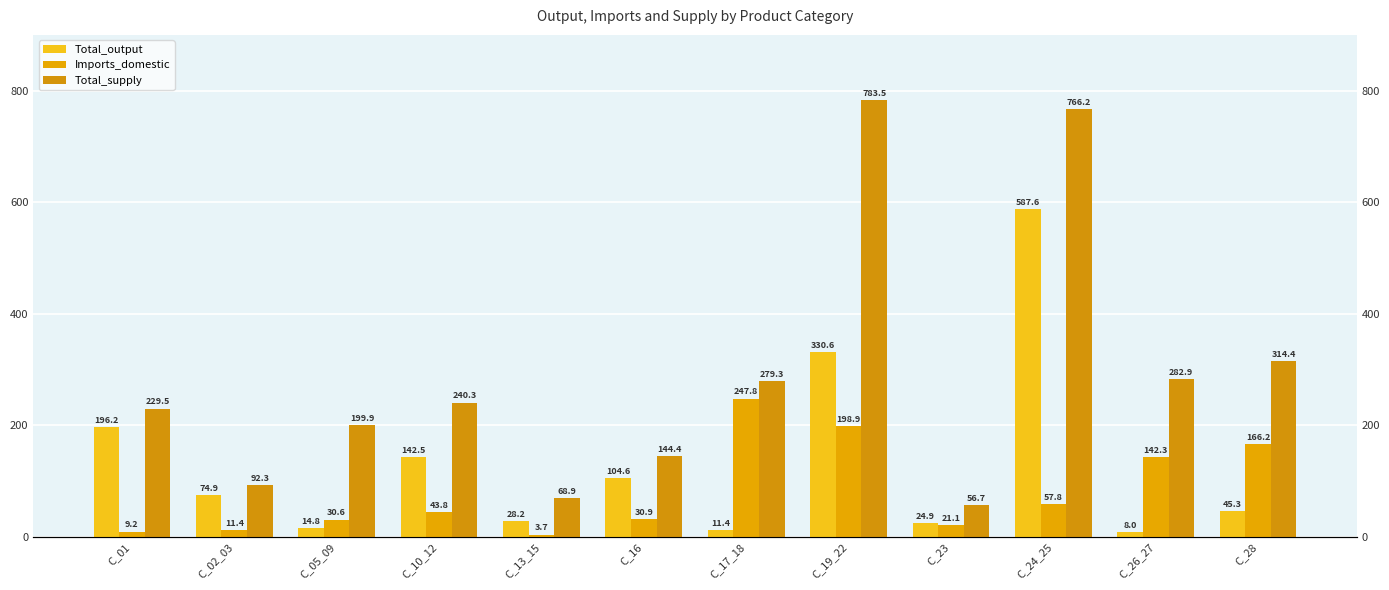

What is the sum of all Total_output values?

1568.9